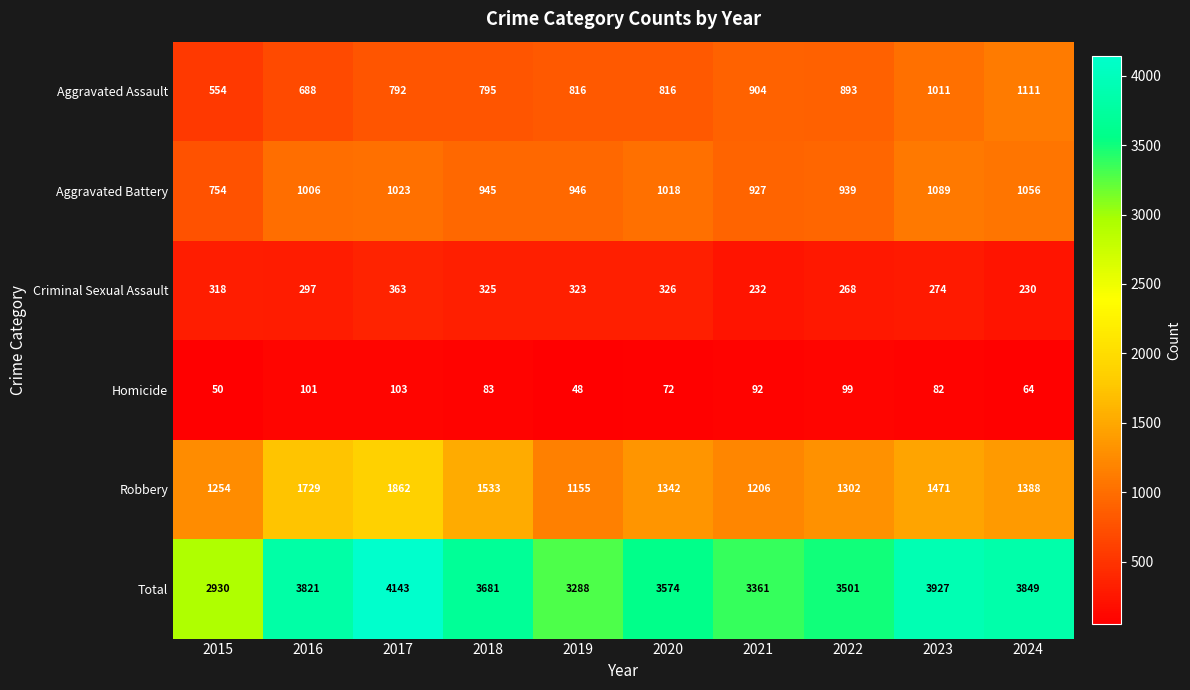

The value of Total at 2018 is 3681. True or false?

True